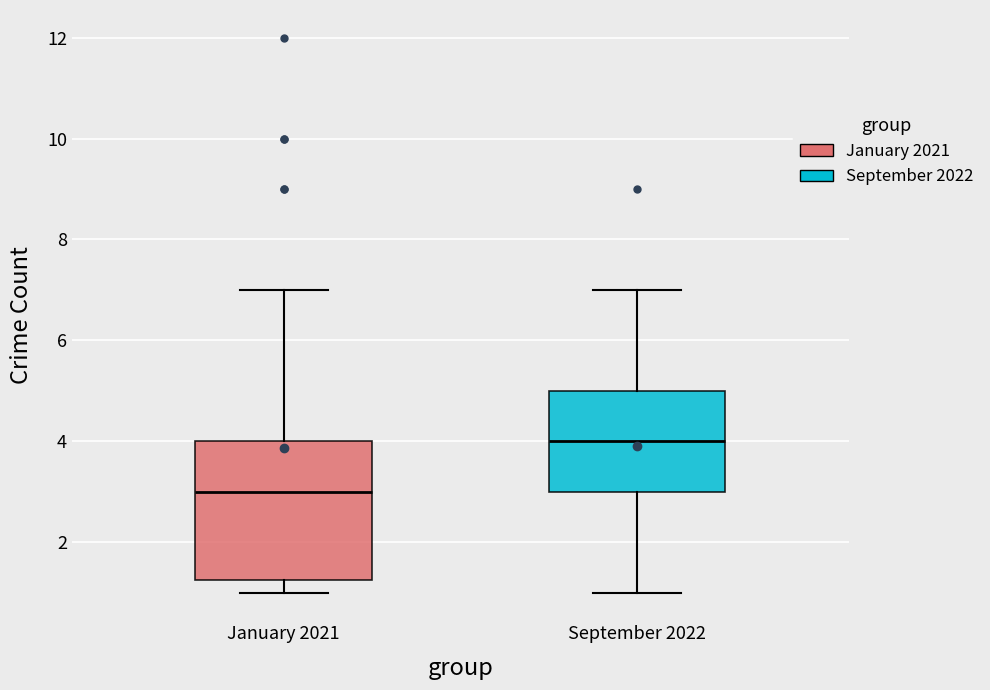

Reading left to right, read every box against the y-axis: the position of its median line, the range the box covers, and the ends of its whiskers. The values are not printed on the chart, so give them approximately, as read against the axis.

January 2021: median 3.0, box 1.2 to 4.0, whiskers 1.0 to 7.0
September 2022: median 4.0, box 3.0 to 5.0, whiskers 1.0 to 7.0